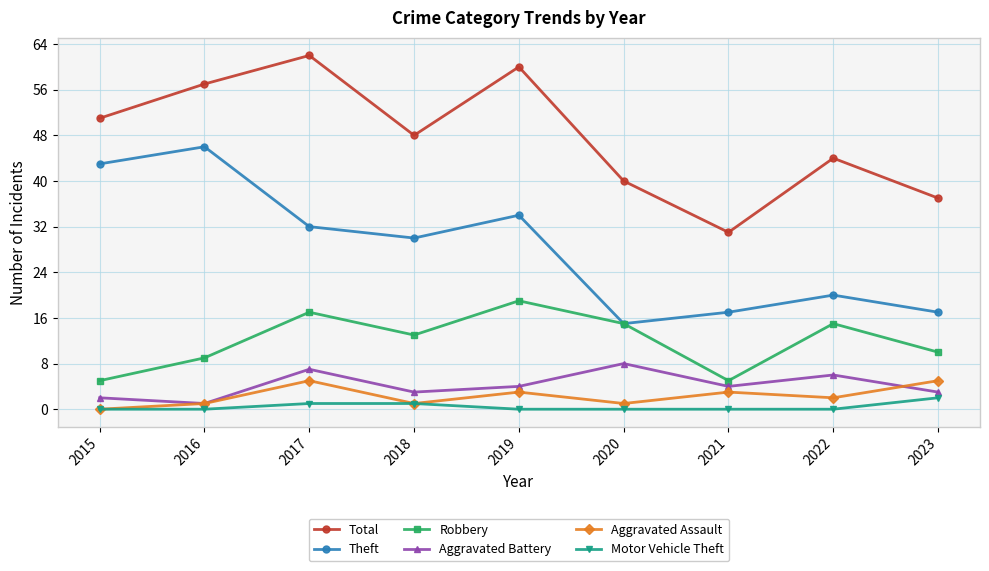

Reading left to right, extract all data points from this chart.

Total: 2015=51	2016=57	2017=62	2018=48	2019=60	2020=40	2021=31	2022=44	2023=37
Theft: 2015=43	2016=46	2017=32	2018=30	2019=34	2020=15	2021=17	2022=20	2023=17
Robbery: 2015=5	2016=9	2017=17	2018=13	2019=19	2020=15	2021=5	2022=15	2023=10
Aggravated Battery: 2015=2	2016=1	2017=7	2018=3	2019=4	2020=8	2021=4	2022=6	2023=3
Aggravated Assault: 2015=0	2016=1	2017=5	2018=1	2019=3	2020=1	2021=3	2022=2	2023=5
Motor Vehicle Theft: 2015=0	2016=0	2017=1	2018=1	2019=0	2020=0	2021=0	2022=0	2023=2